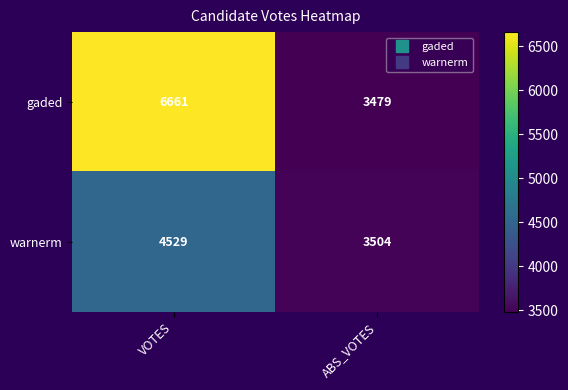

Between VOTES and ABS_VOTES, which series saw the biggest shift?

gaded